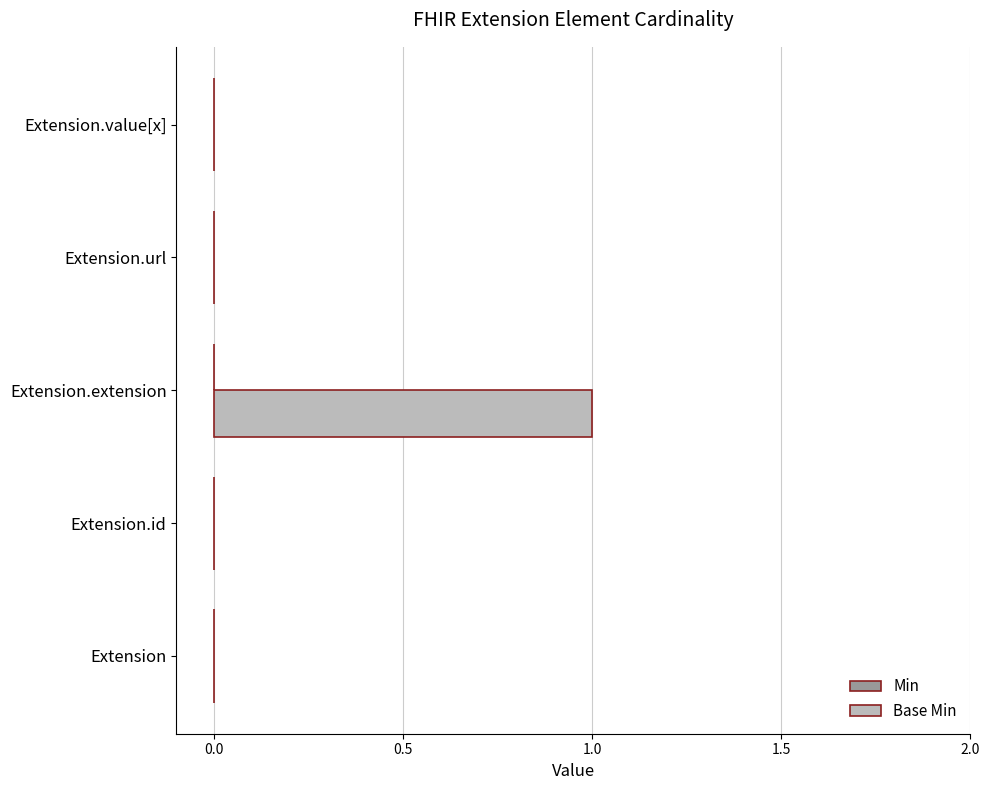

Which has a higher value, Extension.id or Extension.extension?

Extension.extension